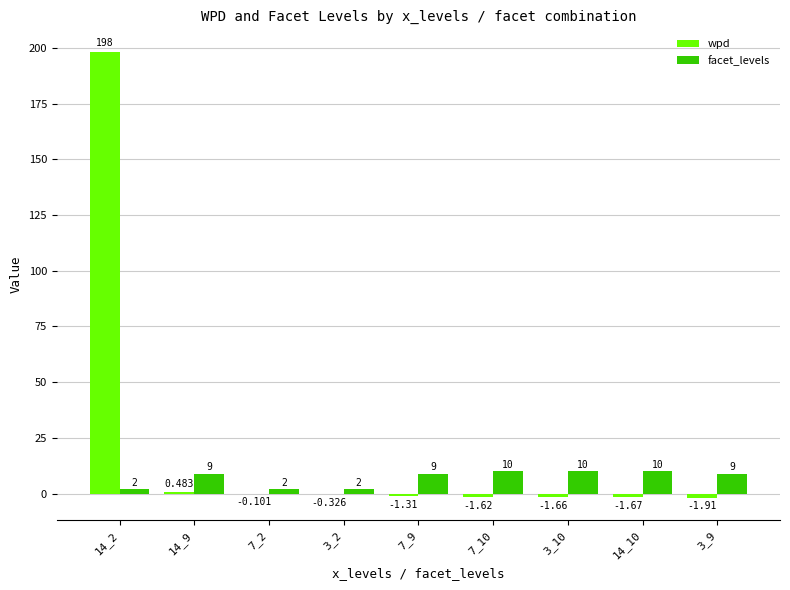

Which series has the largest total across all categories?

wpd